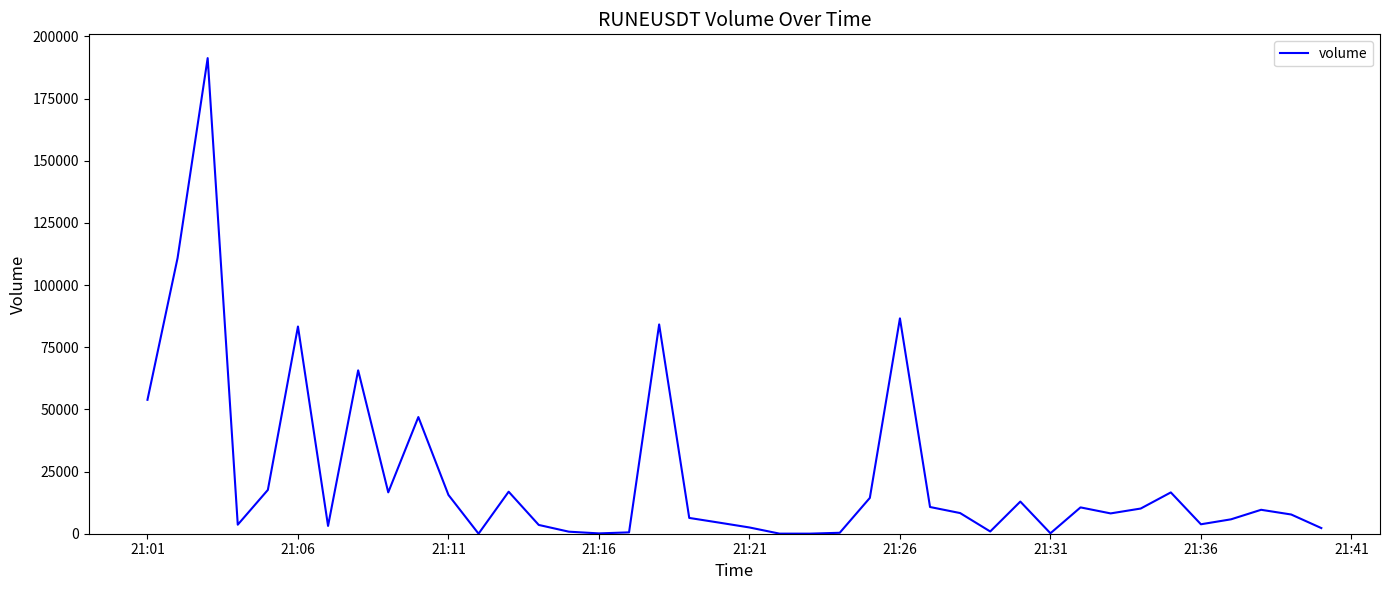

What is the greatest value displayed?

191252